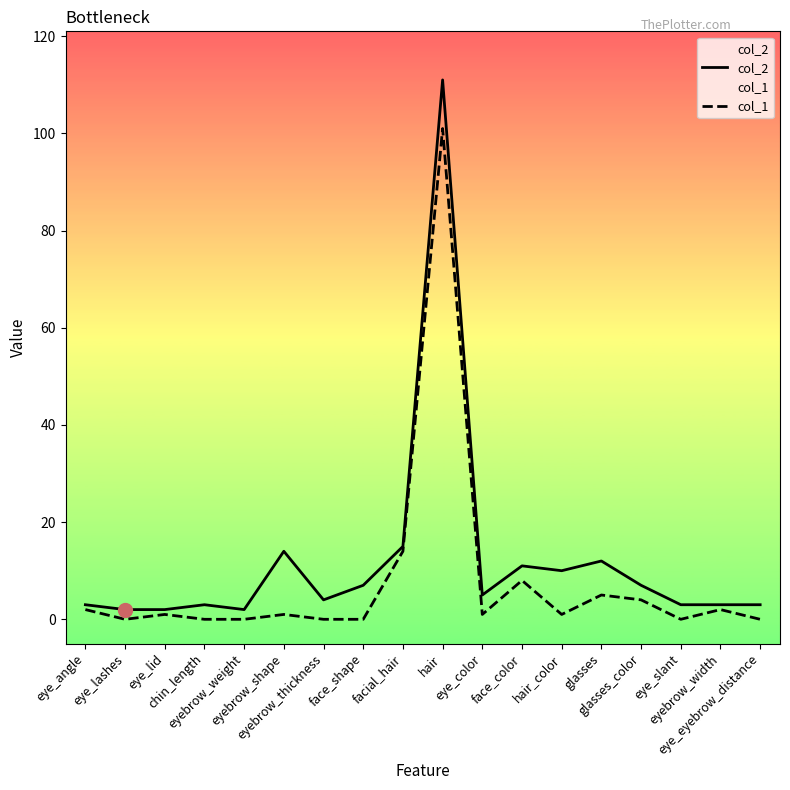

Rank the series by their average value, from highest to lowest.

col_2, col_1